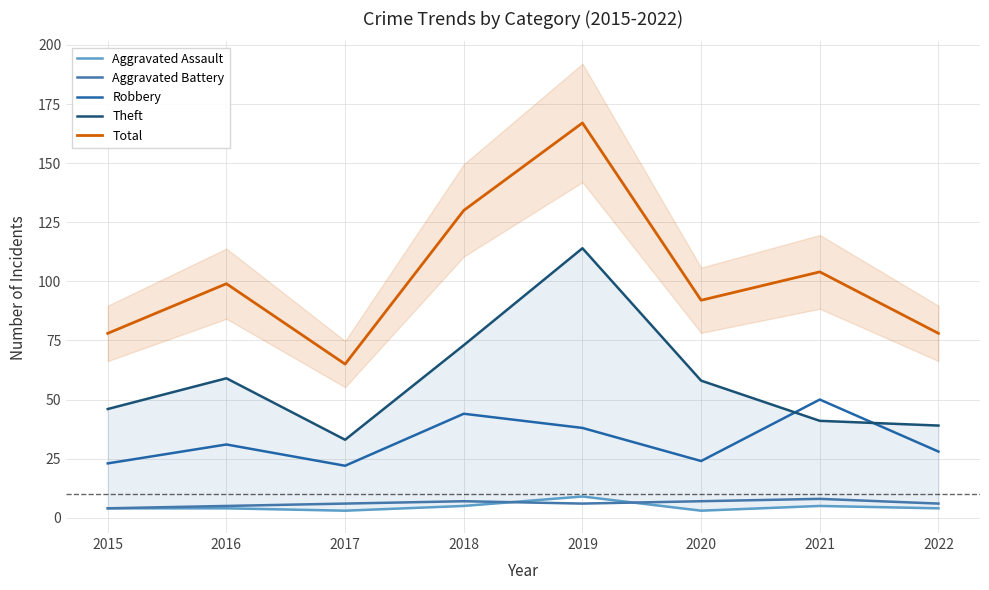

How many data points does each series have?

8